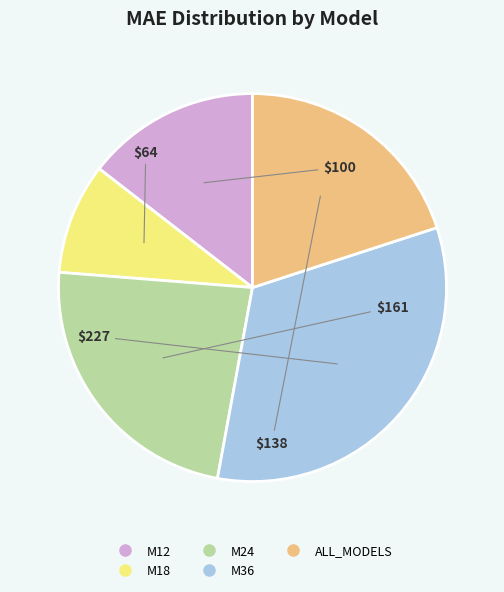

Rank the categories by value from highest to lowest.

M36, M24, ALL_MODELS, M12, M18